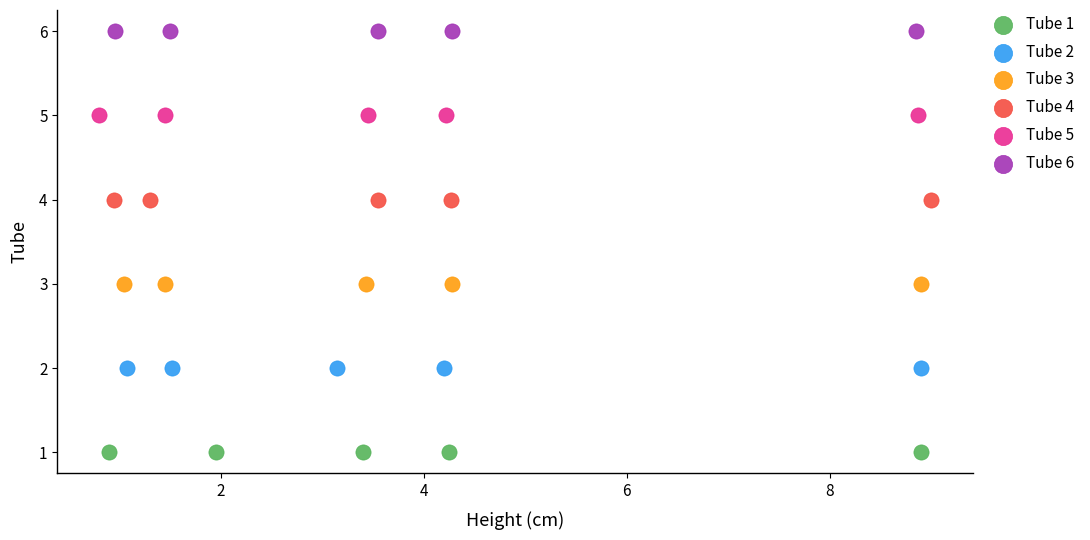

Which series contains the lowest Y value?

Tube 1